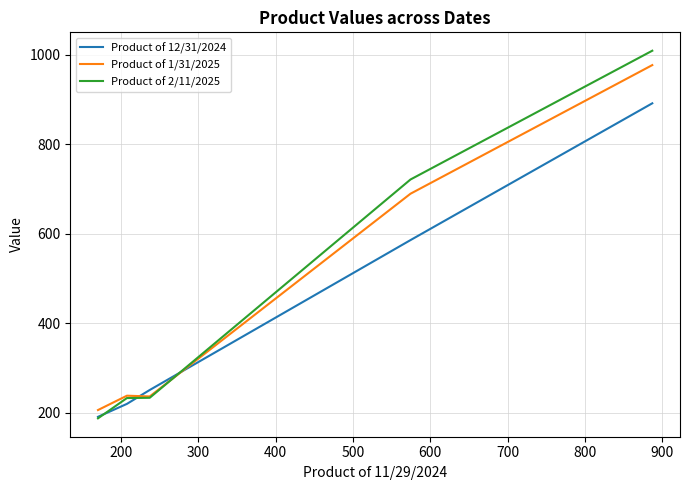

Which series ends up on top after the final intersection of Product of 1/31/2025 and Product of 12/31/2024?

Product of 1/31/2025